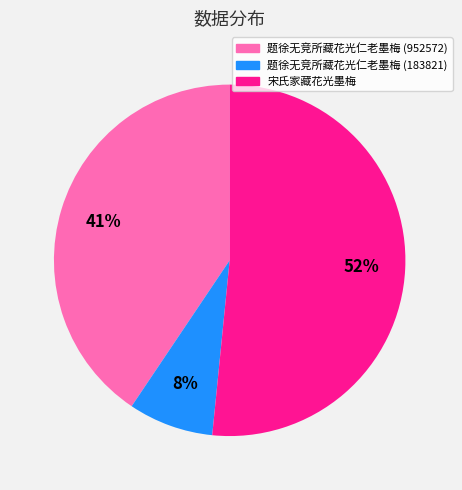

What is the largest slice in the pie chart?

宋氏家藏花光墨梅